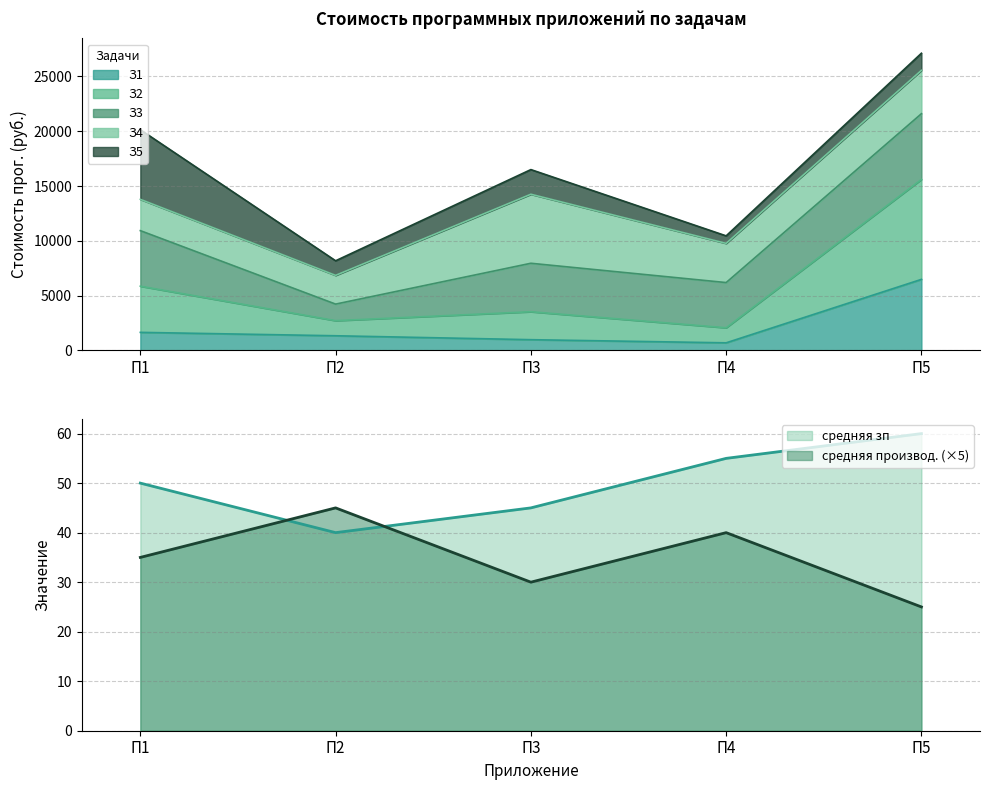

What is the value of the средняя производ. point at the 2nd from the left?

45